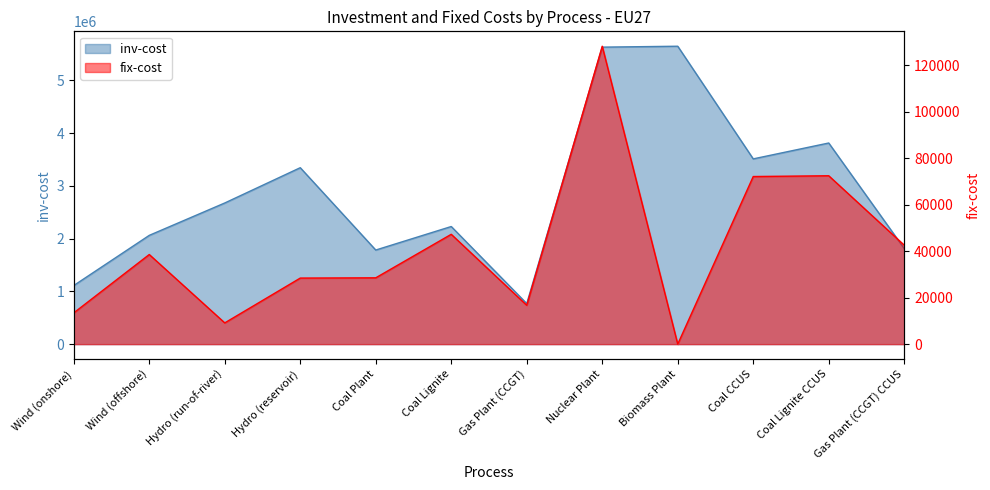

True or false: fix-cost has a value of 30858.5 at Coal Lignite.

False